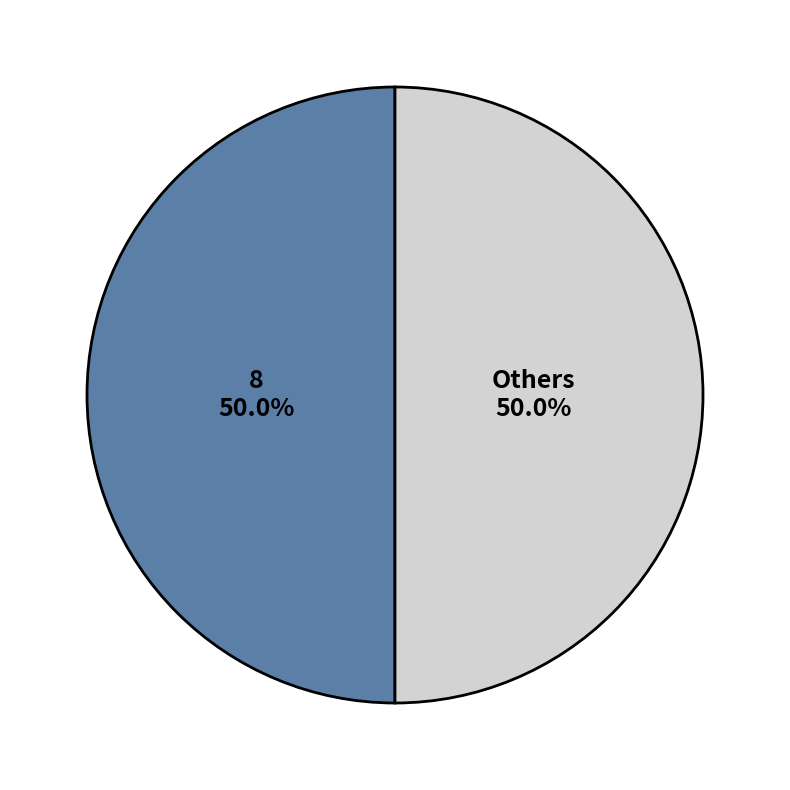

Do 8 and Others together represent more than half of the pie?

Yes